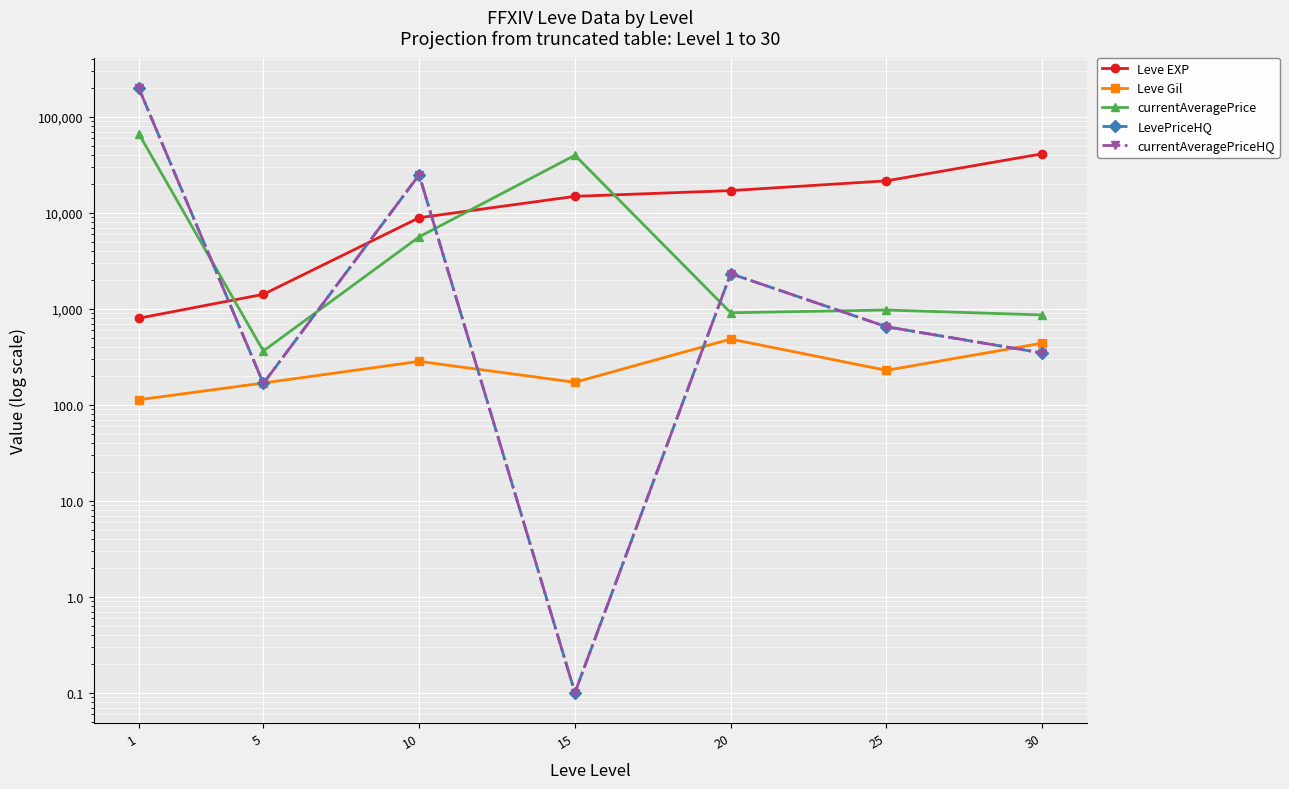

What is the minimum value for Leve Gil?

113.0